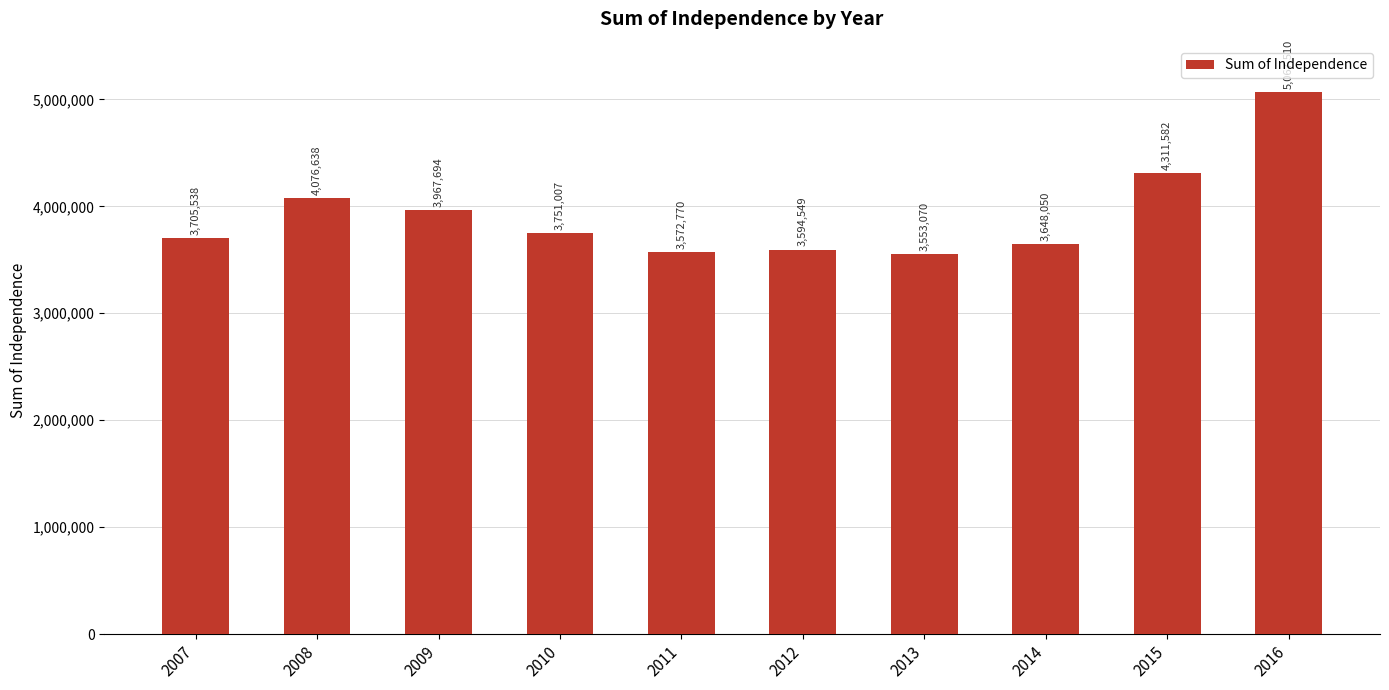

Reading left to right, transcribe all the data shown in this chart.

2007=3705538	2008=4076638	2009=3967694	2010=3751007	2011=3572770	2012=3594549	2013=3553070	2014=3648050	2015=4311582	2016=5067510